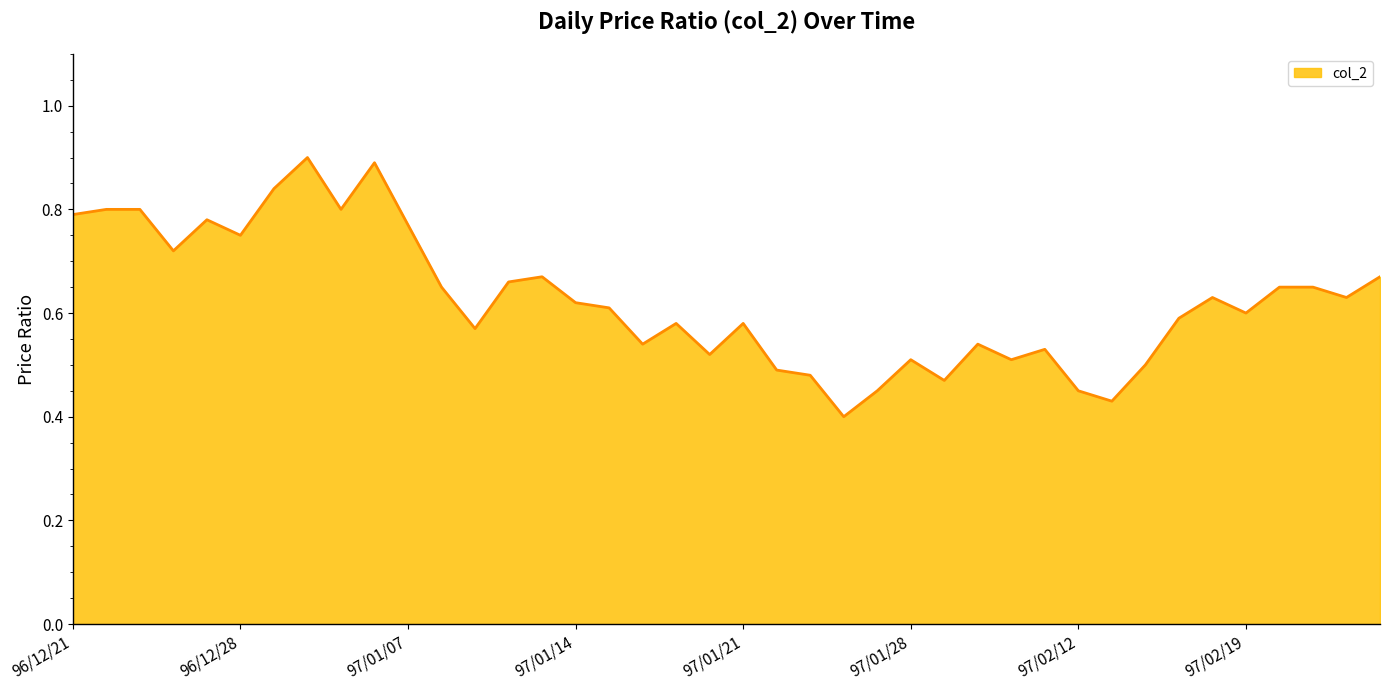

What is the greatest value displayed?

0.9